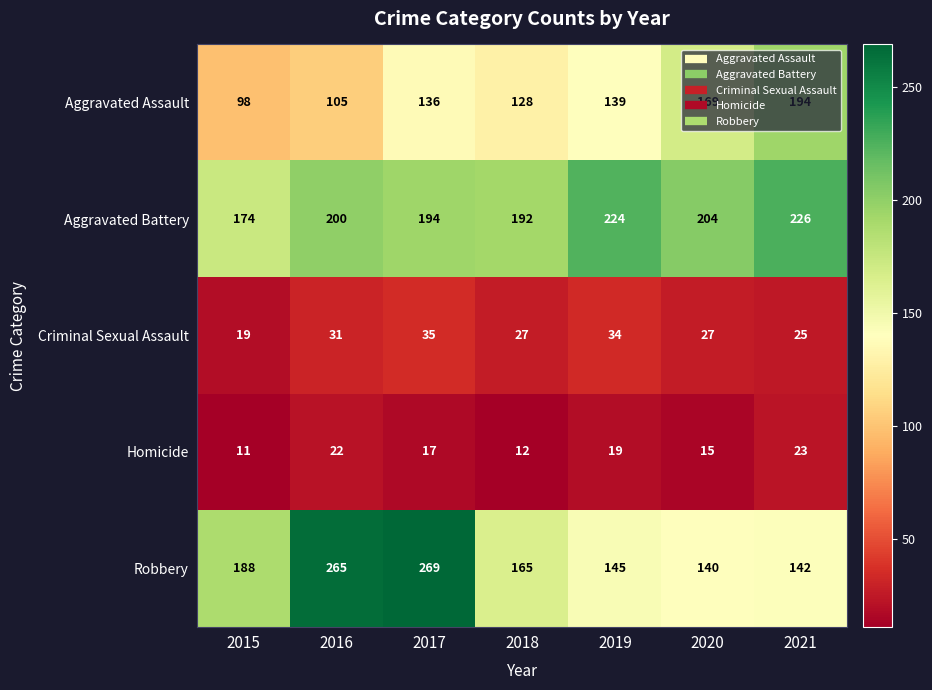

What is the difference between the second highest and second lowest values in the Aggravated Assault series?

64